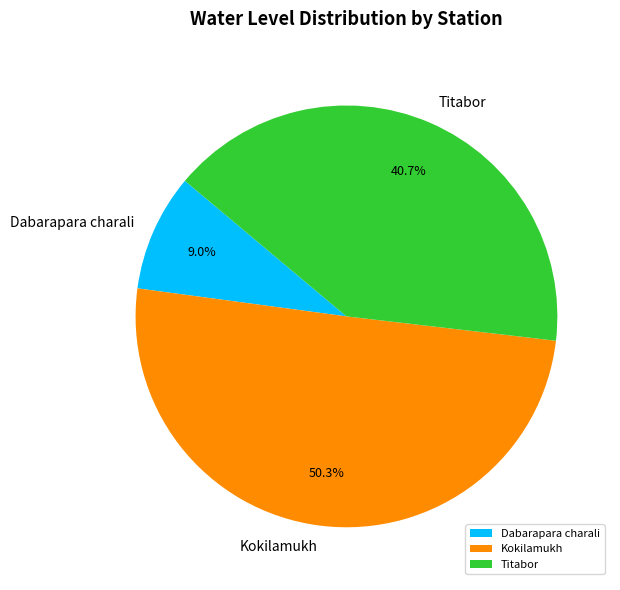

What is the total percentage of Kokilamukh and Dabarapara charali?

59.3%